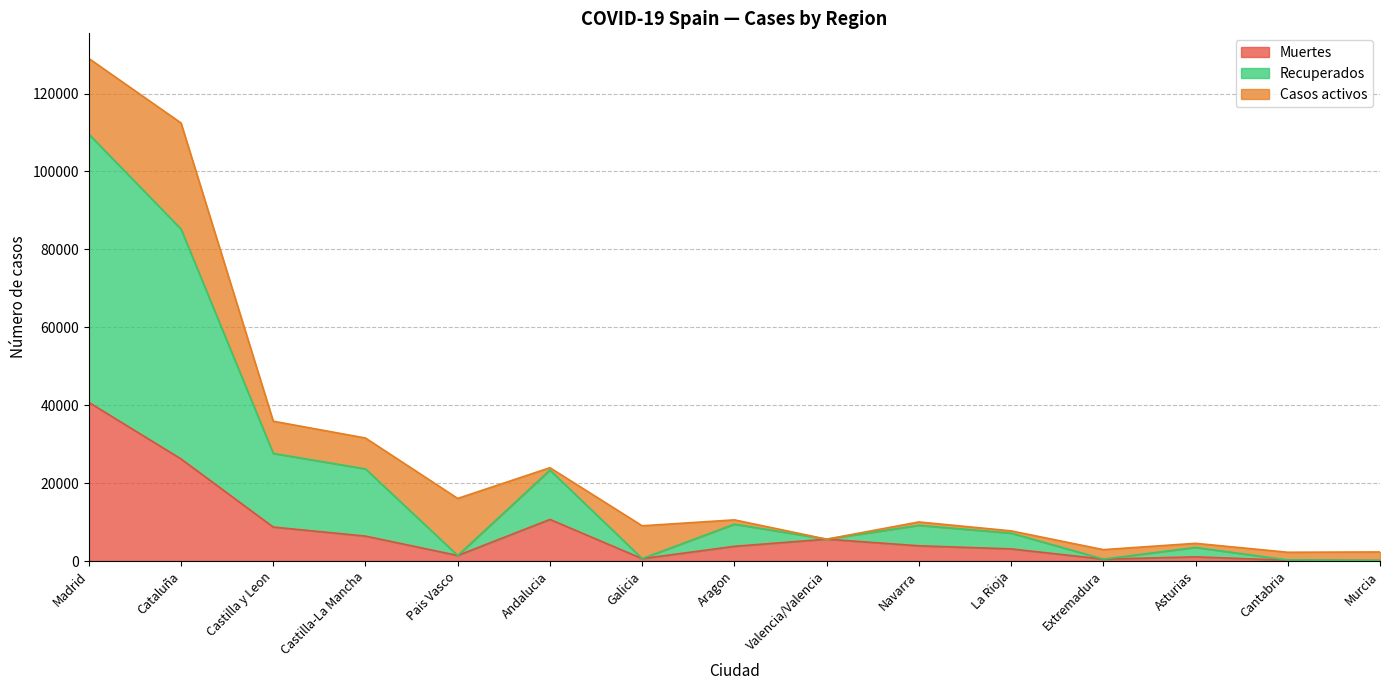

Which series has the largest total across all categories?

Recuperados